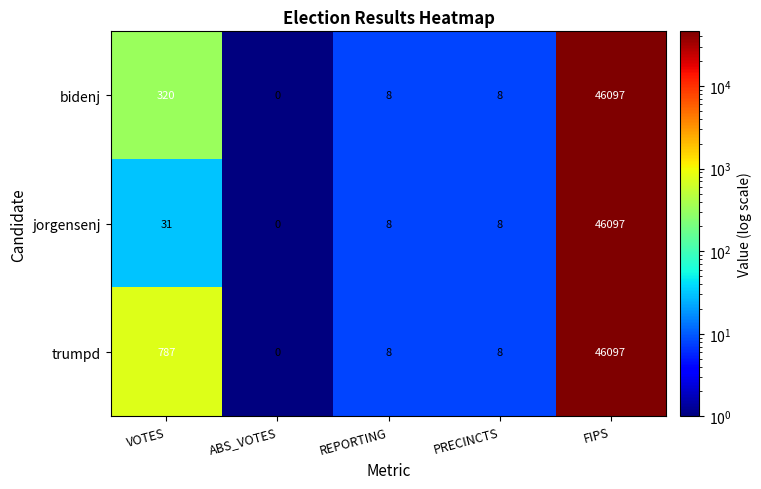

At which label does bidenj first exceed 8?

VOTES